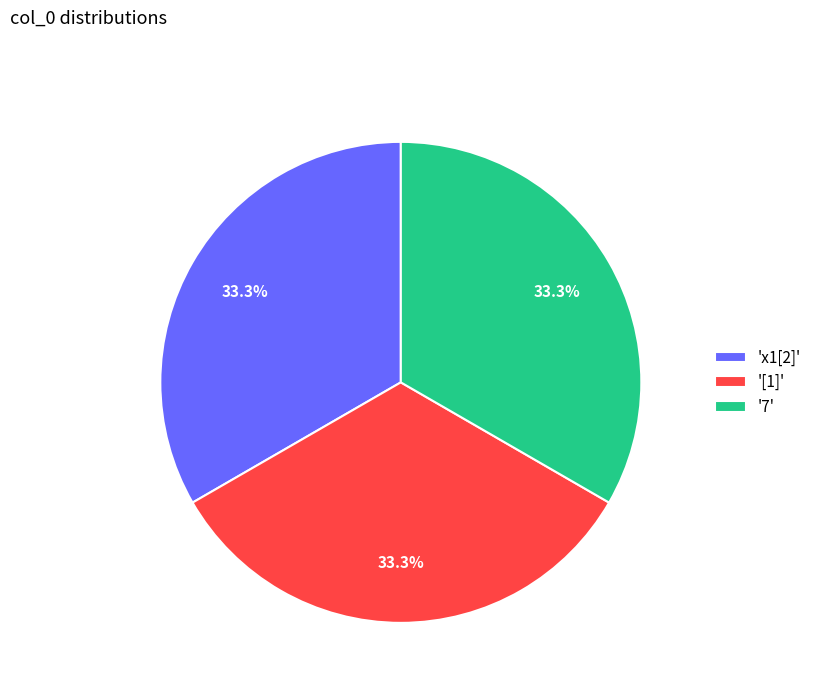

What is the ratio of the value at '7' to the value at 'x1[2]'?

1.0